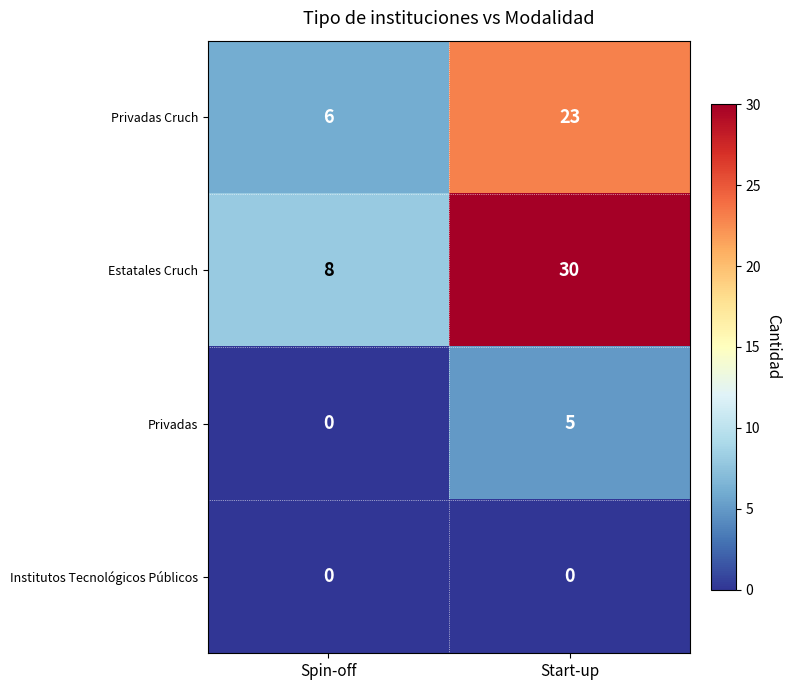

Which series has the largest total across all categories?

Estatales Cruch